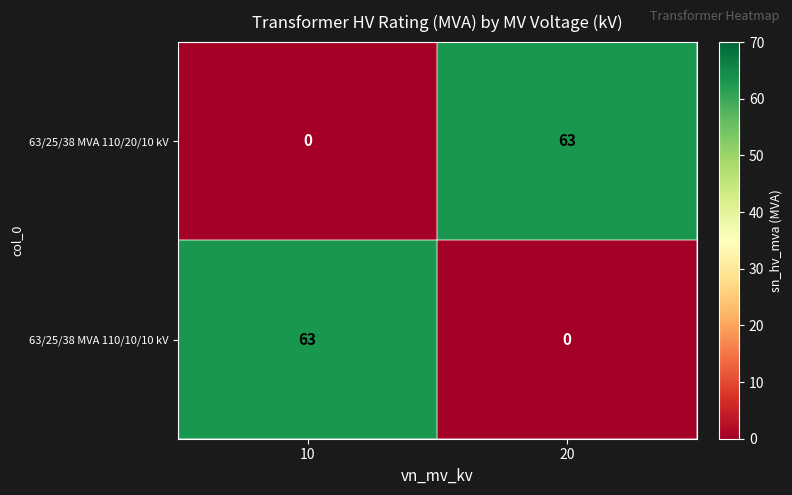

What is the spread (max minus min) of values at 20?

63